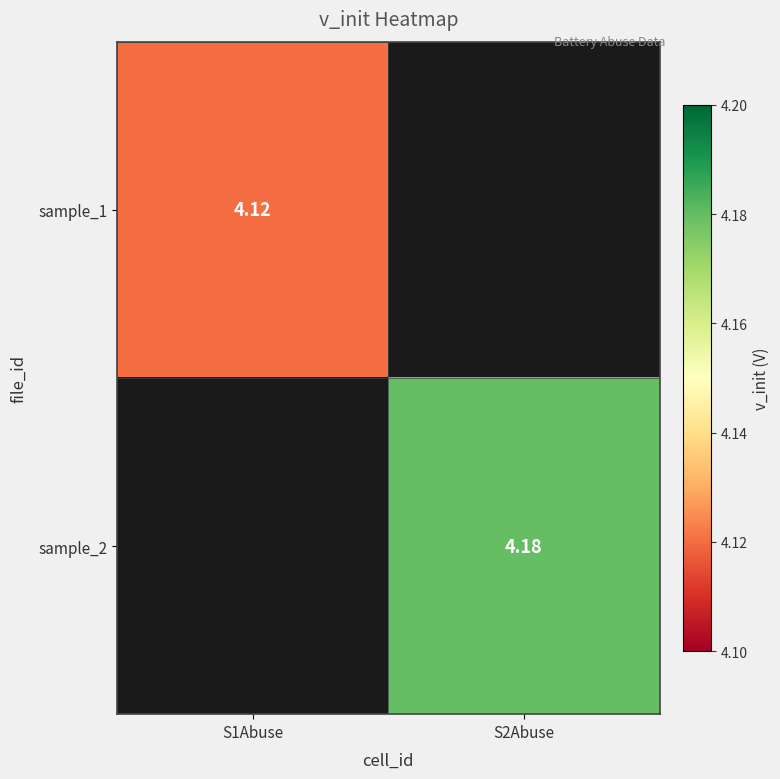

At which label does sample_2 reach its minimum?

S1Abuse